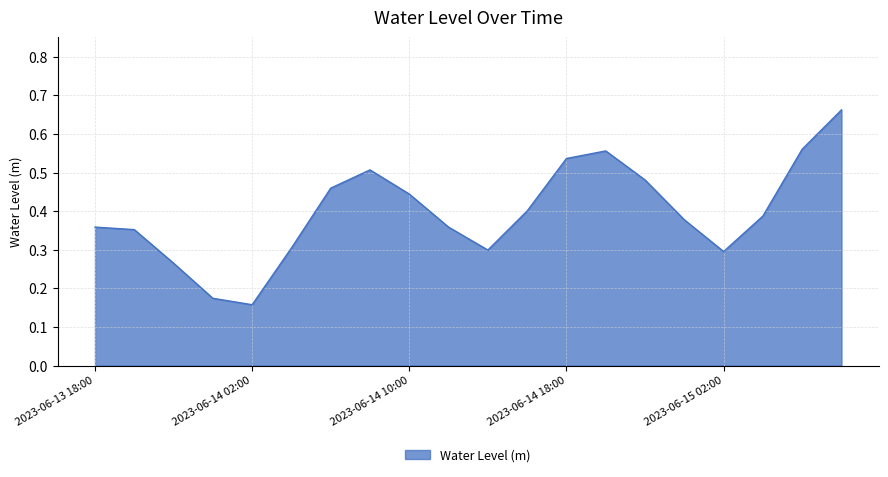

How many interior local valleys (lower than both neighbors) does the data have?

3